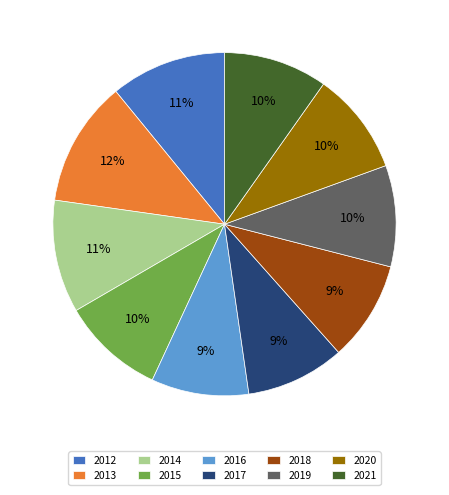

To the nearest percent, what percentage of the pie is 2017?

9%